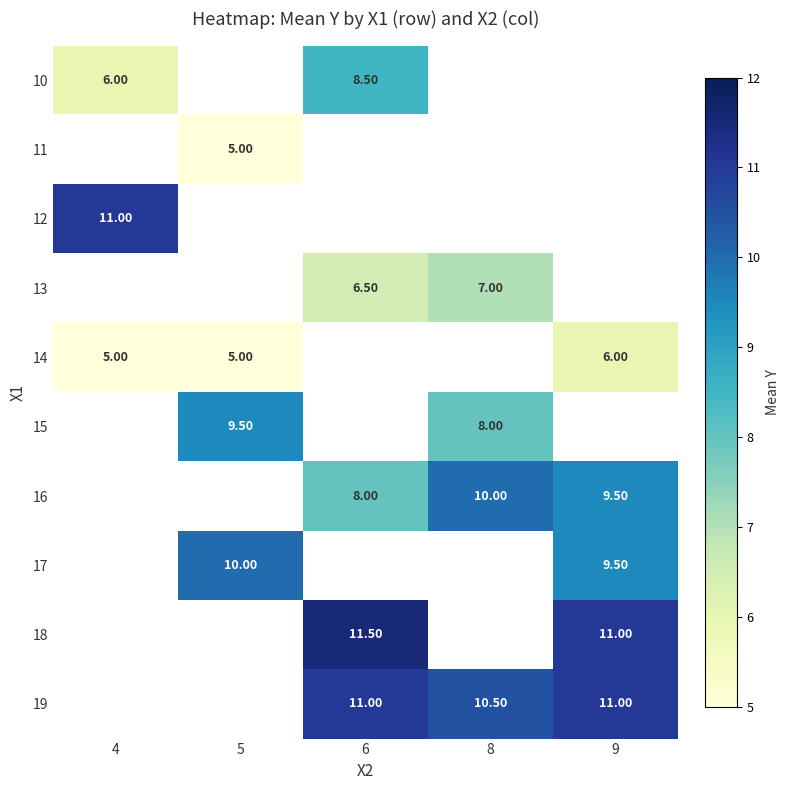

Which label corresponds to the smallest value in the chart?

5